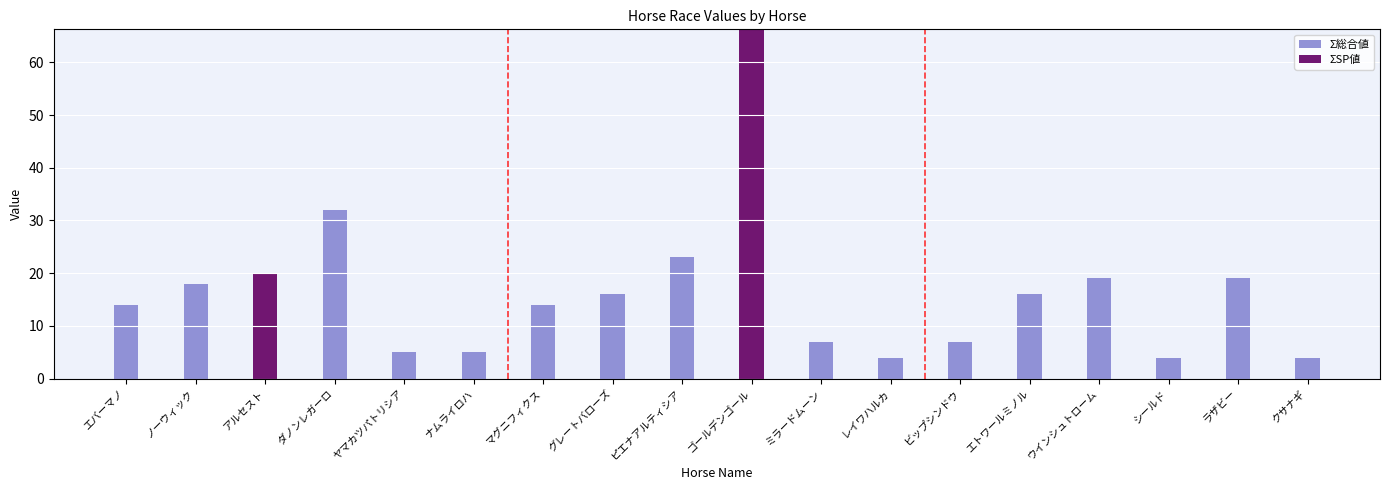

Does the chart contain stacked bars?

No